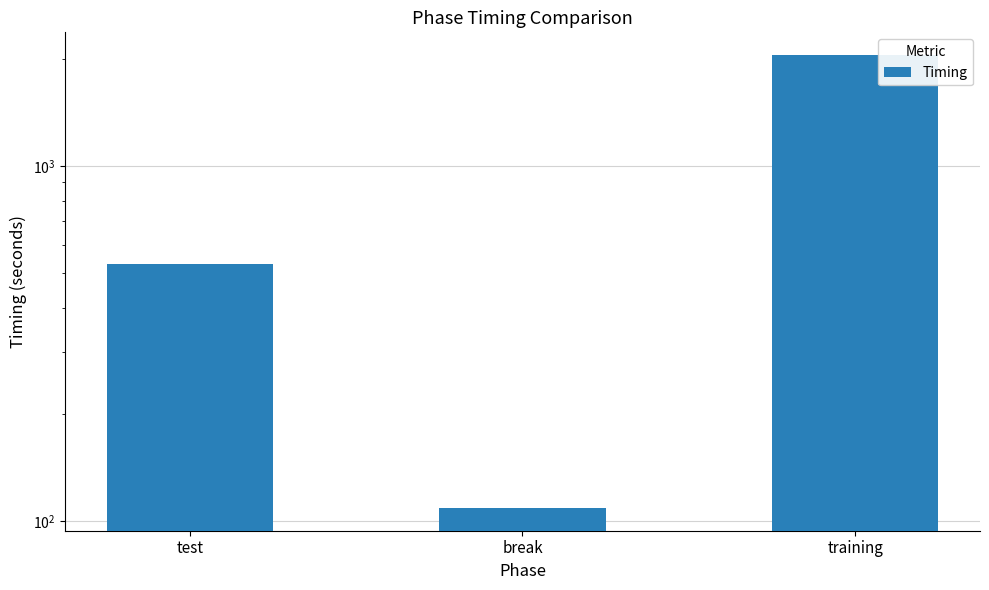

Where does the data first go above 530?

test